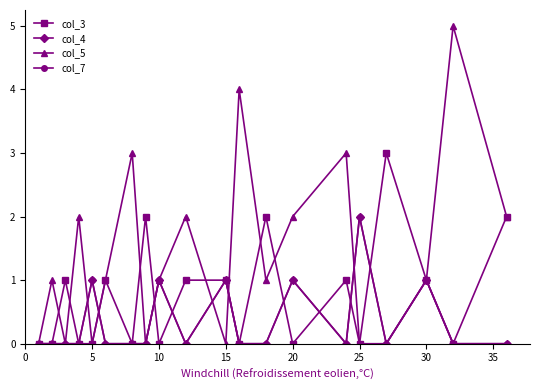

Is this an area chart (filled region under the line)?

No